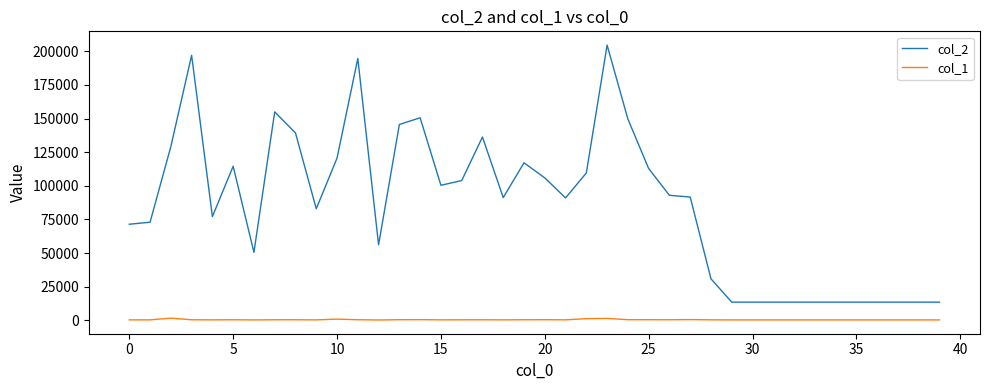

Which series has the largest total across all categories?

col_2